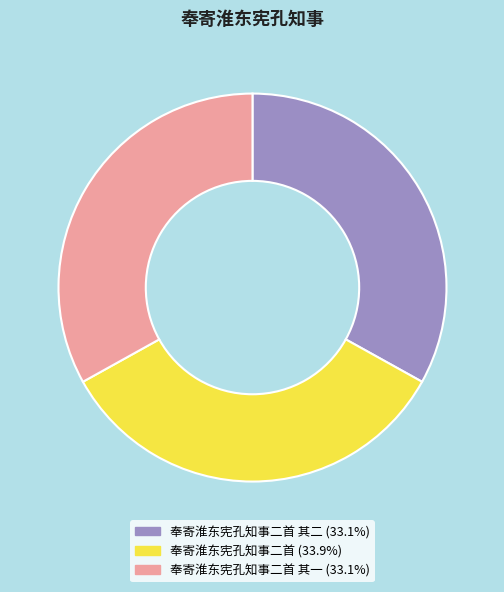

Does any single category account for the majority?

No